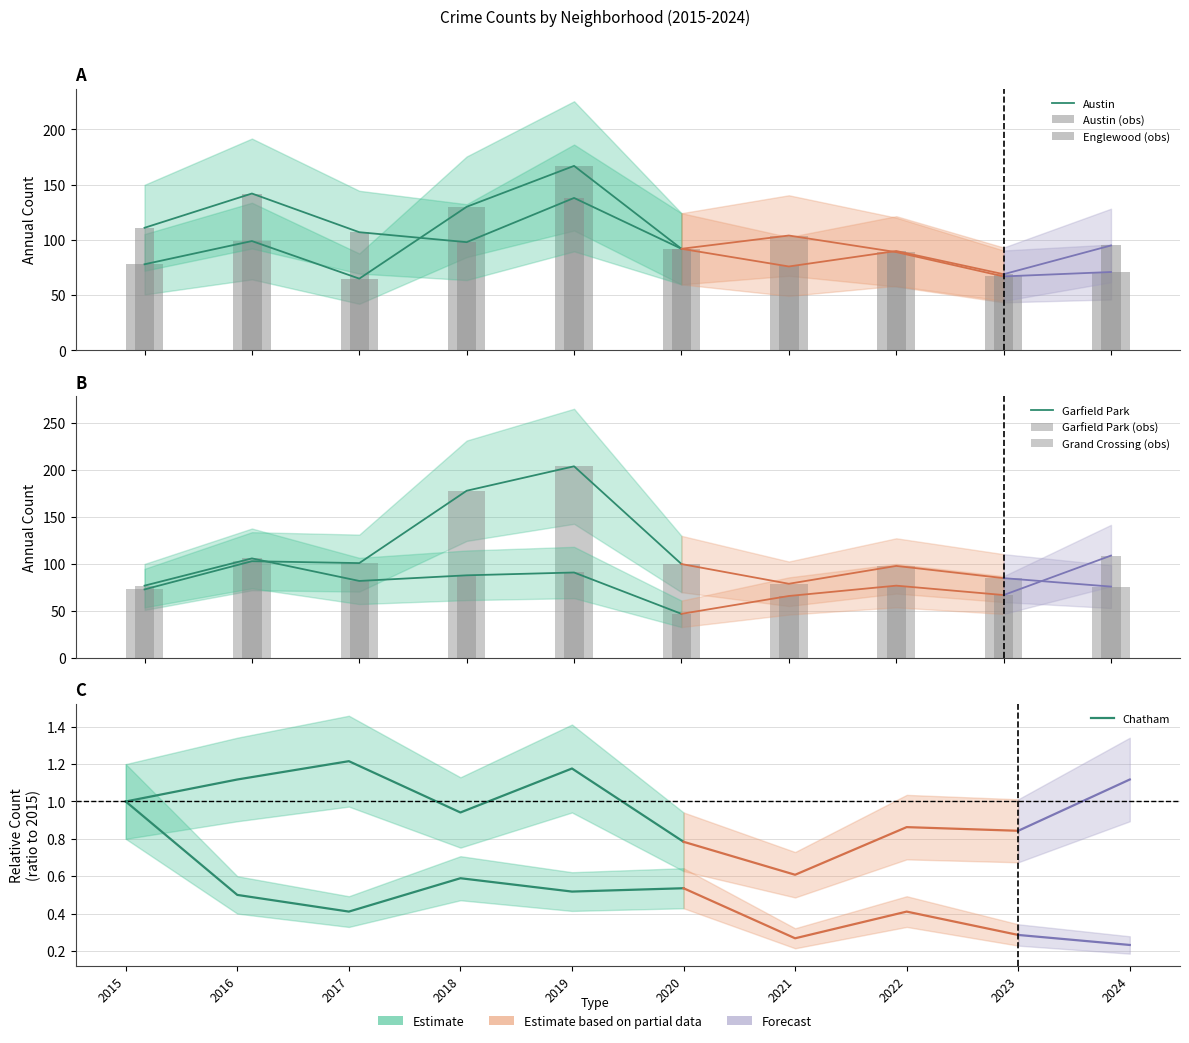

What is the value of the Austin bar at the 3rd from the left?

65